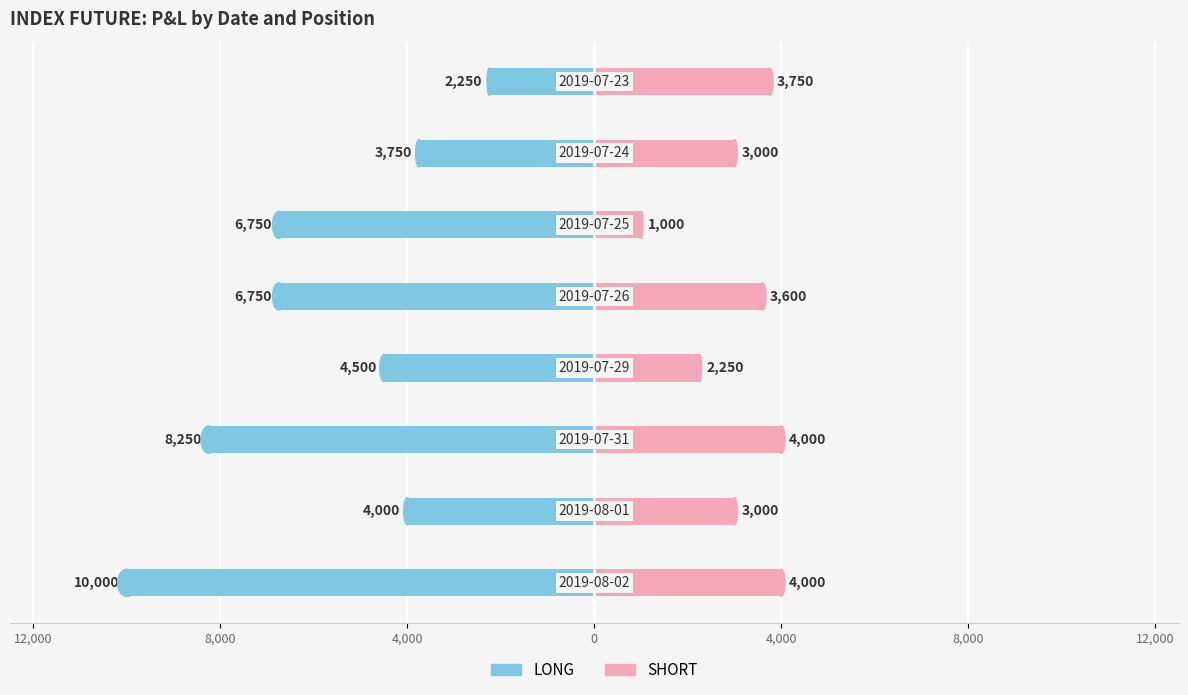

How many values in the LONG series exceed -4500?

3